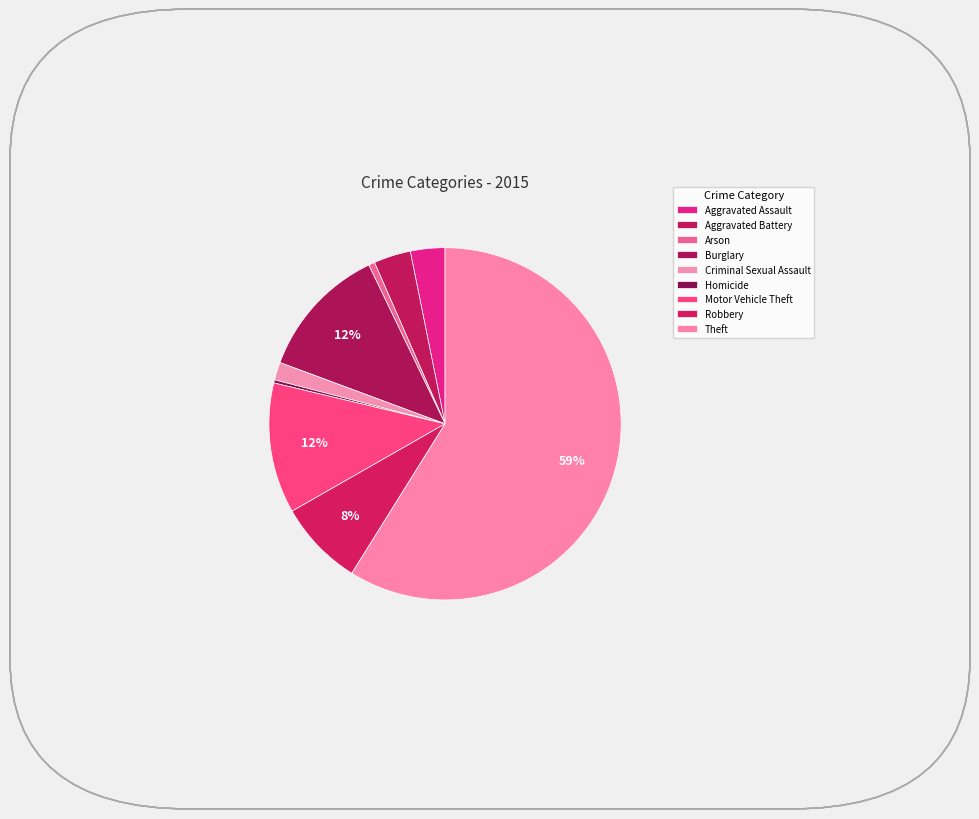

What percentage do Aggravated Assault and Homicide together represent?

3.5%